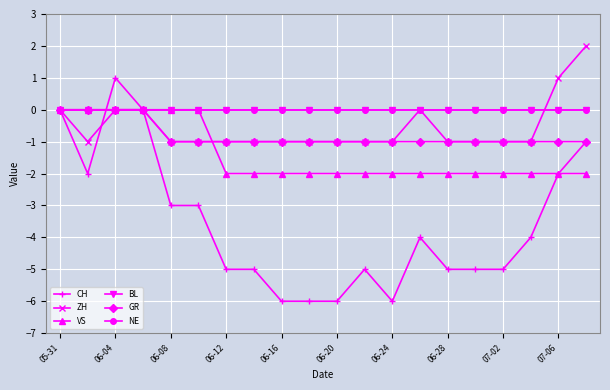

What are all the series names shown in the legend?

CH, ZH, VS, BL, GR, NE